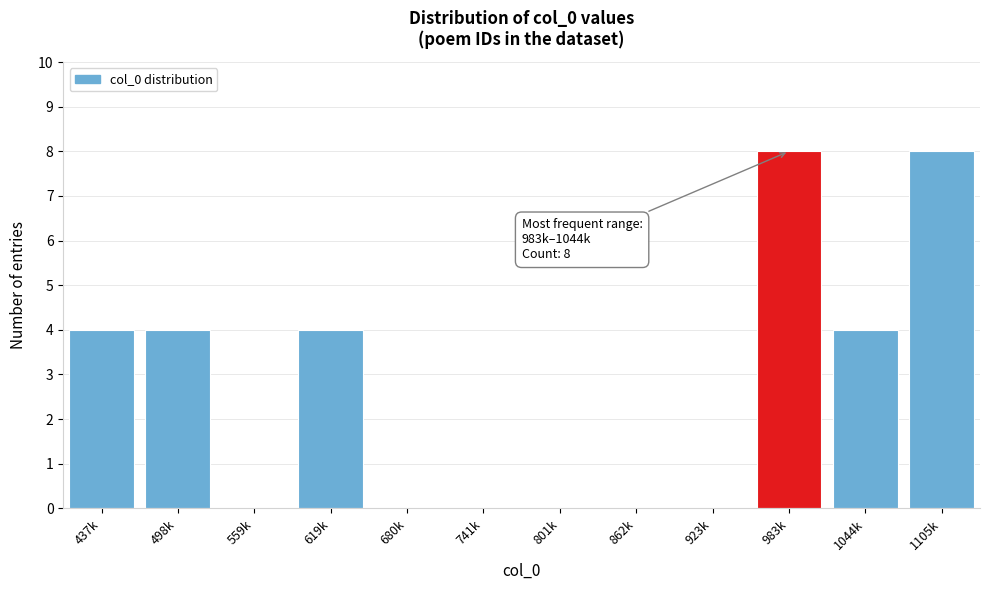

Reading left to right, what are all the values shown in this chart?

437k=4	498k=4	559k=0	619k=4	680k=0	741k=0	801k=0	862k=0	923k=0	983k=8	1044k=4	1105k=8